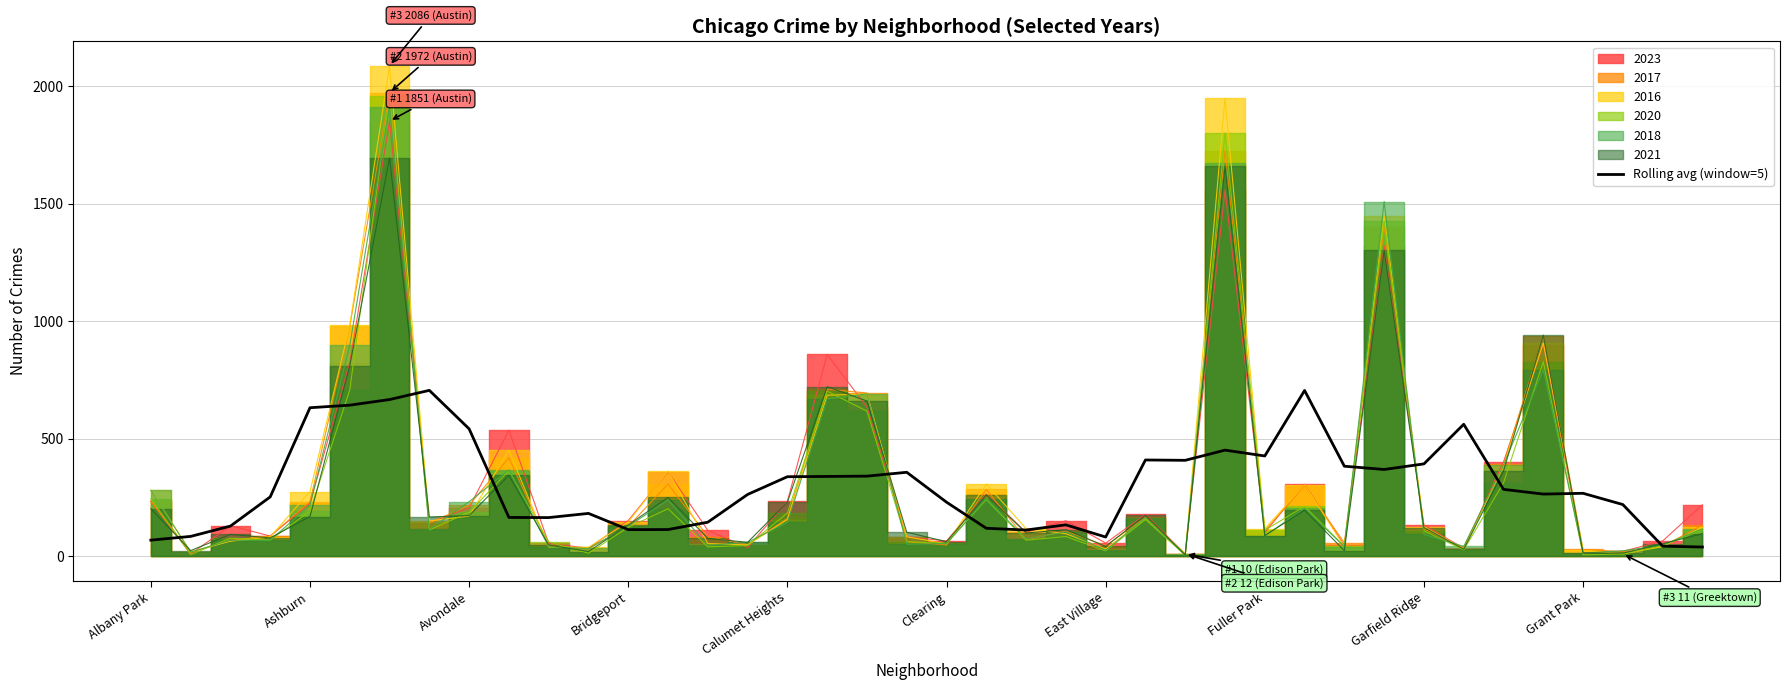

What is the difference between the maximum and minimum values?

666.0